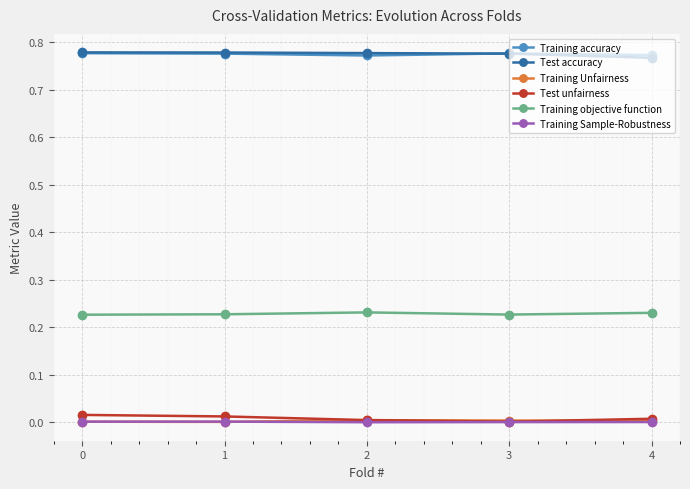

The value of Training Sample-Robustness at 4 is 0.0. True or false?

True